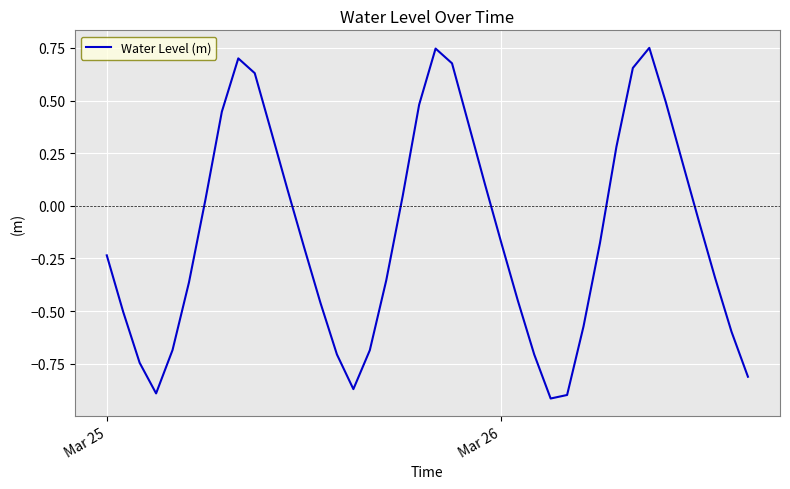

True or false: there are more than 1 points higher than both neighbors.

True